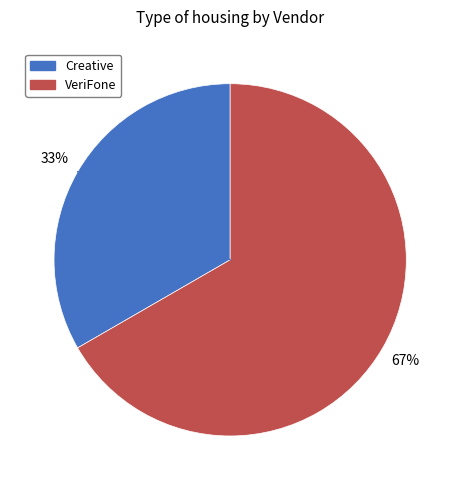

What is the smallest slice in the pie chart?

Creative